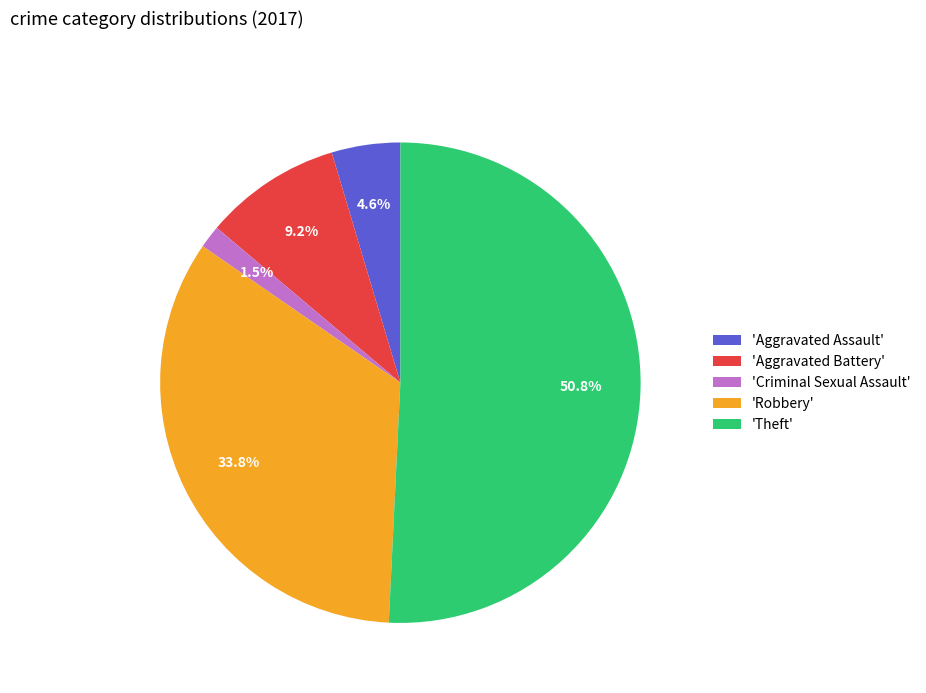

Approximately how many times larger is the value at 'Theft' compared to 'Aggravated Assault'?

11.0